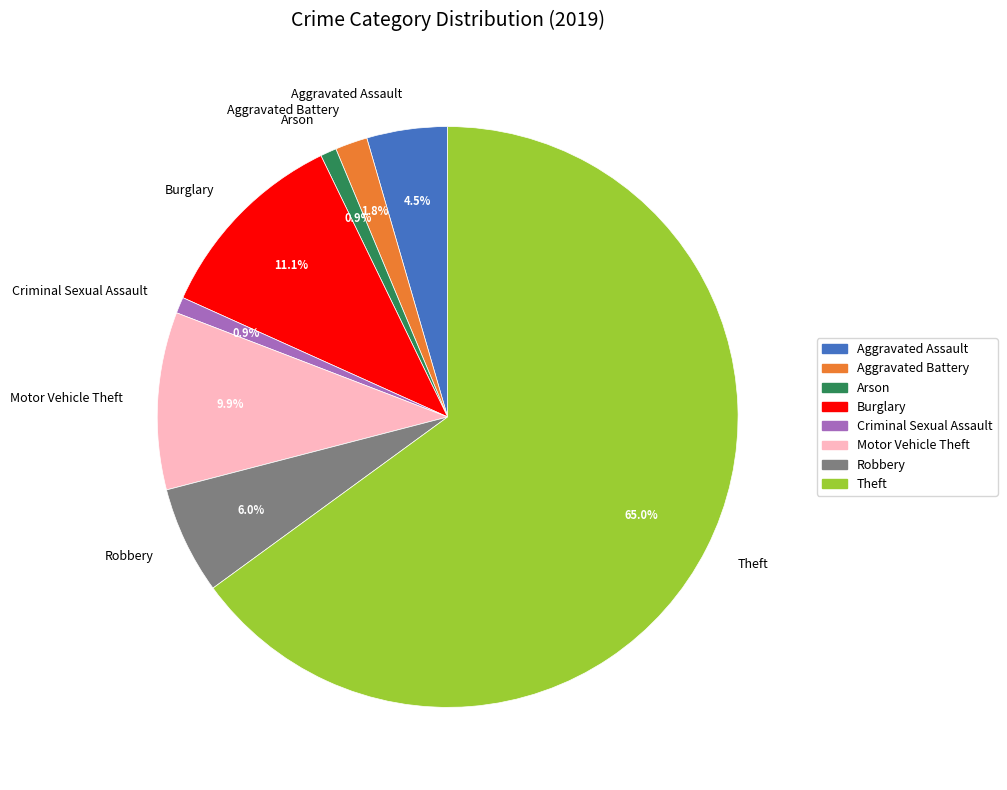

Do Robbery and Aggravated Battery together represent more than half of the pie?

No